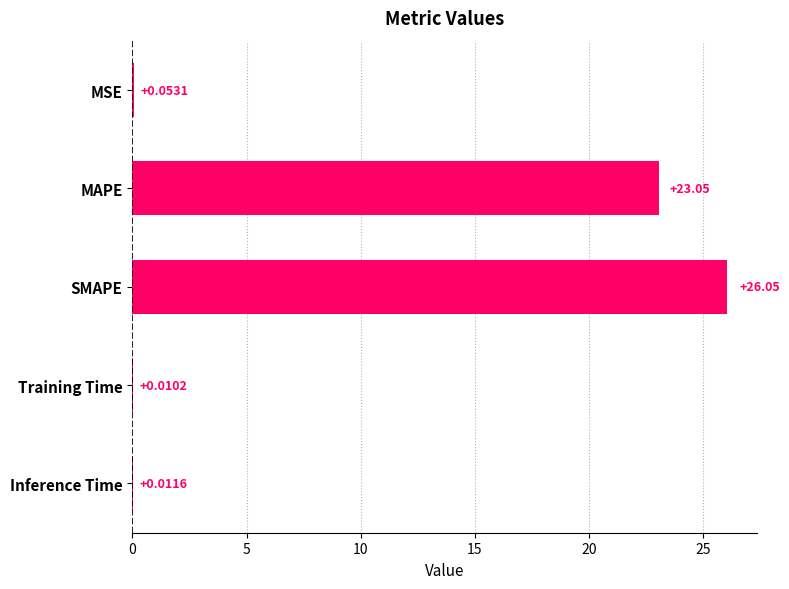

What is the sum of the values at SMAPE and MSE?

26.1